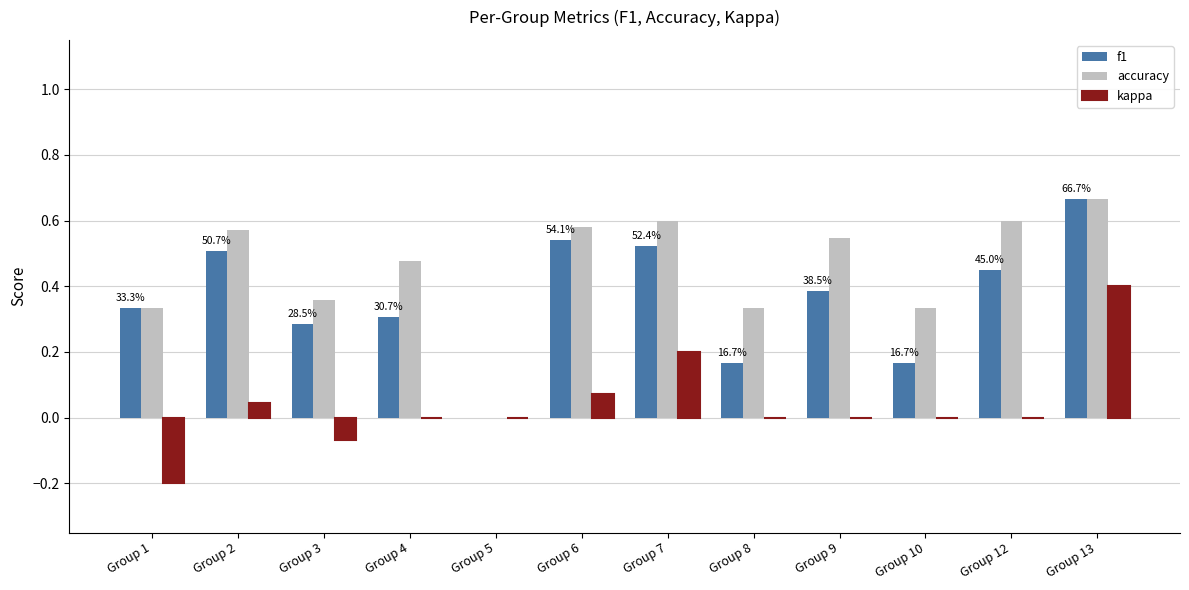

The value of f1 at Group 8 is 0.0. True or false?

False